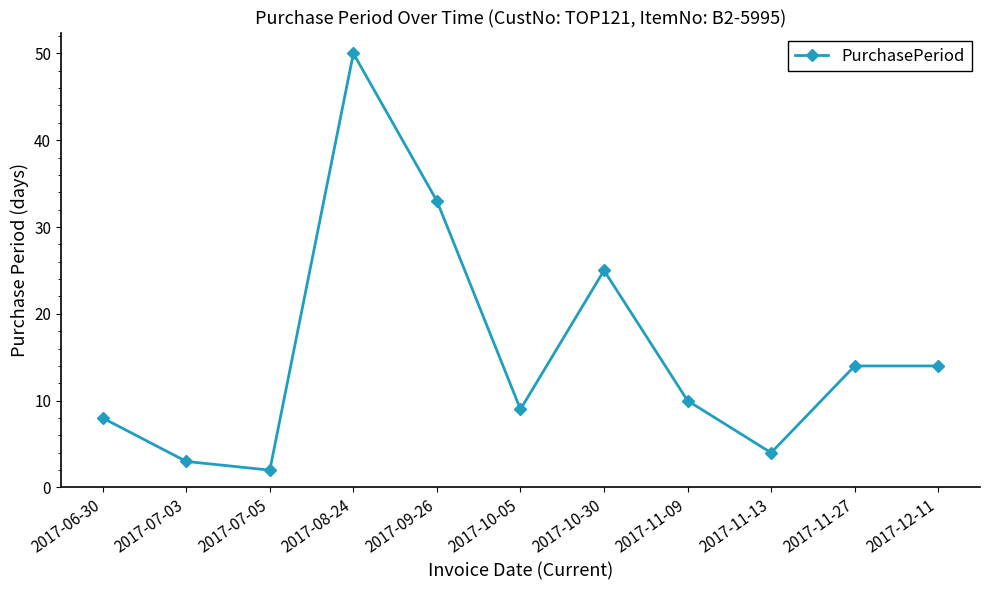

What is the label of the 8th point from the left?

2017-11-09